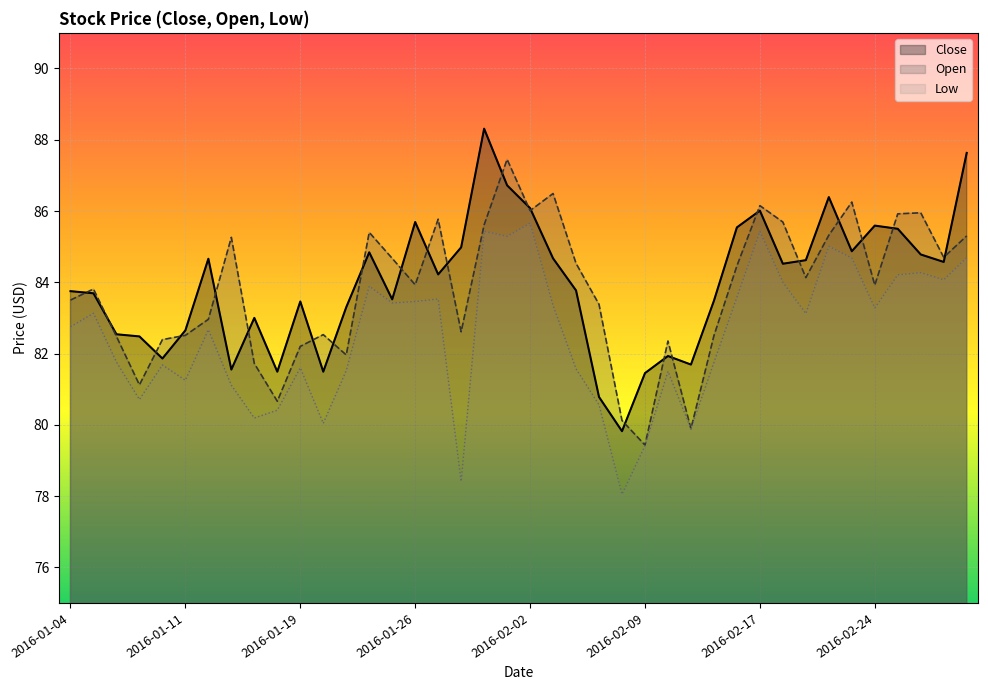

What is the sum of all Close values?

3357.9